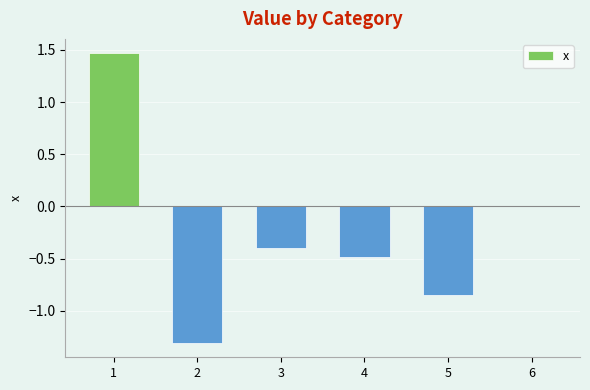

Count the number of categories in the chart.

6